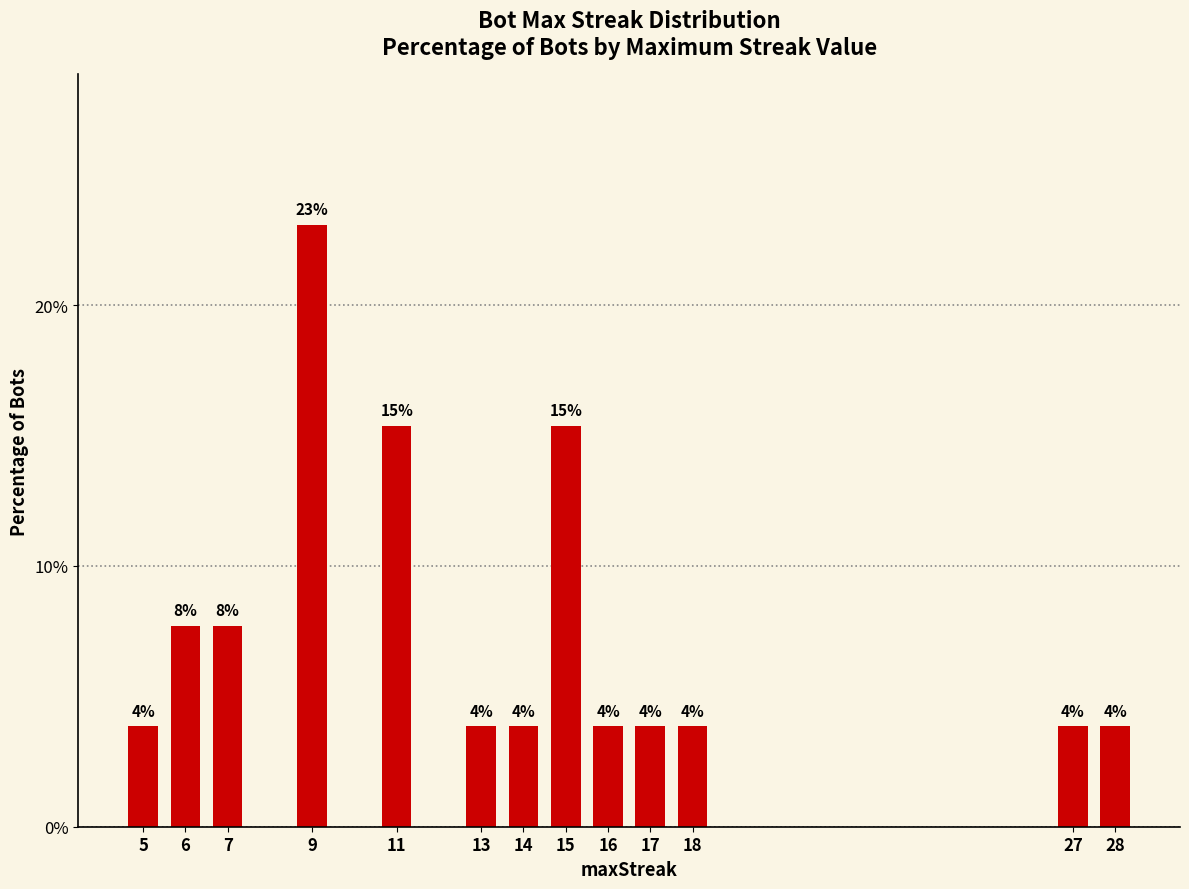

Does the chart contain any negative values?

No